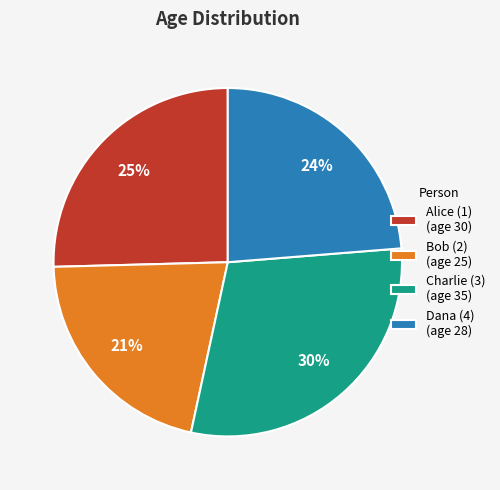

Does Dana (4) represent more than half of the total?

No